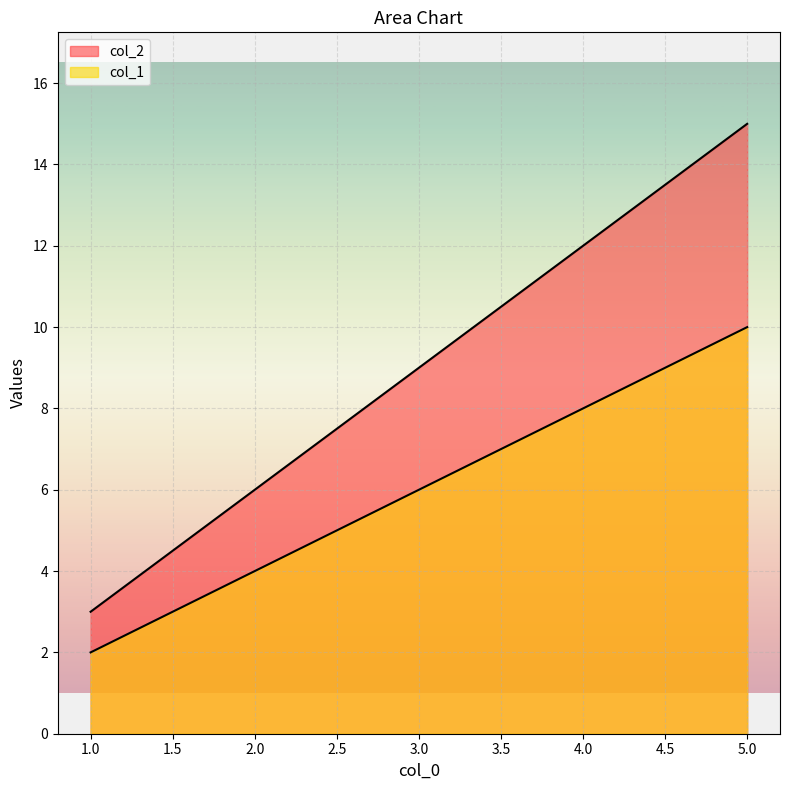

How many lines are shown in the chart?

2